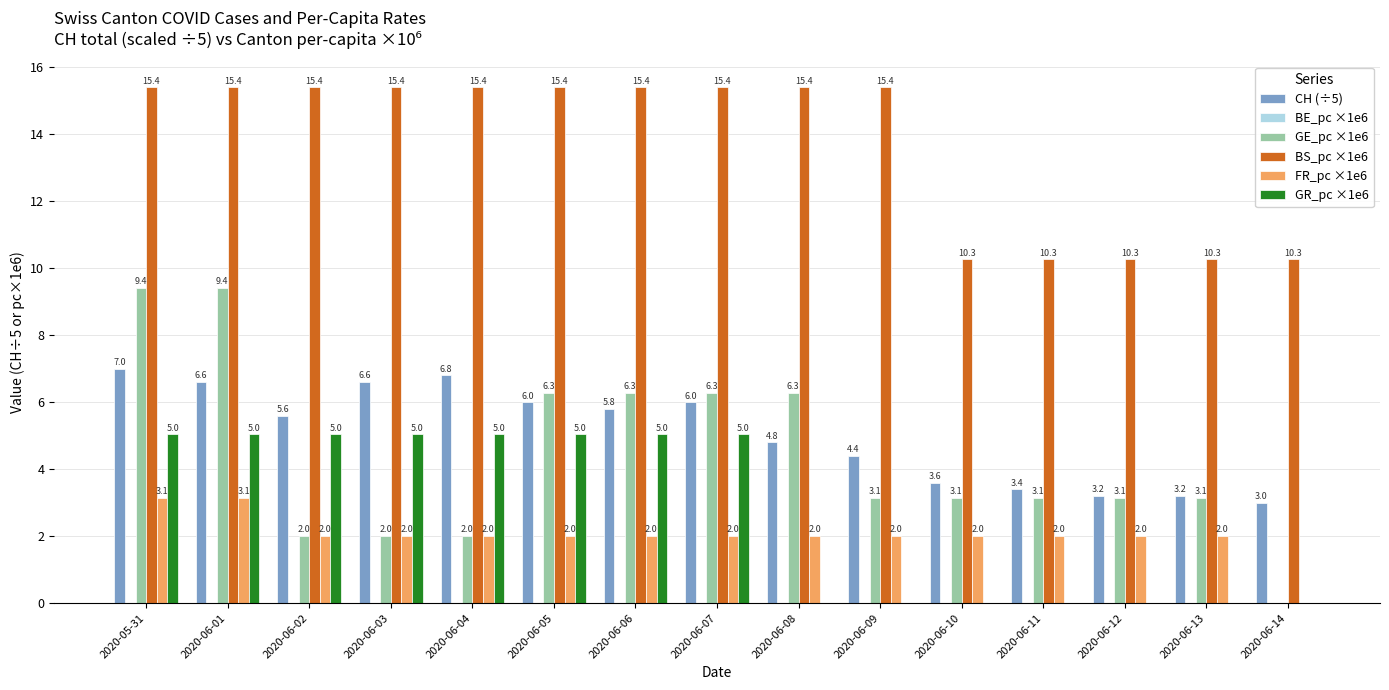

What is the highest value of the GR_pc ×1e6 series?

5.0